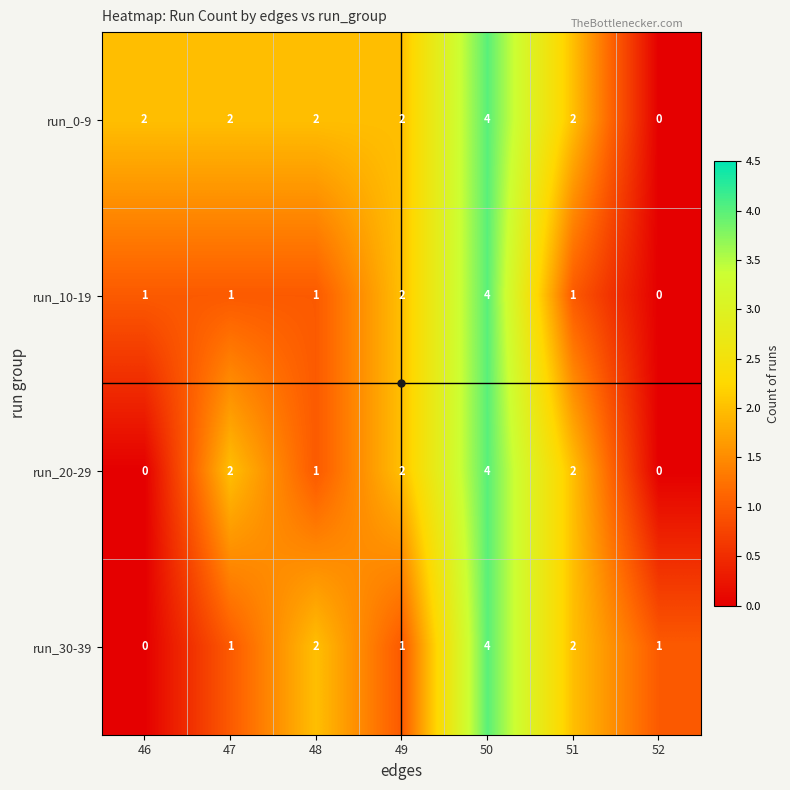

Is it true that run_30-39 equals 2 at 50?

False